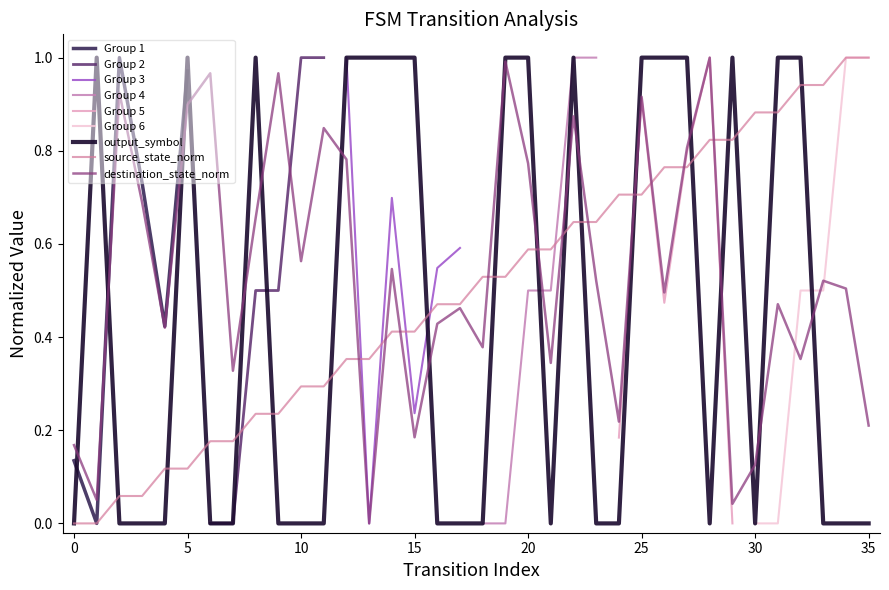

Between which two adjacent categories do destination_state and output_symbol first intersect?

0 and 1